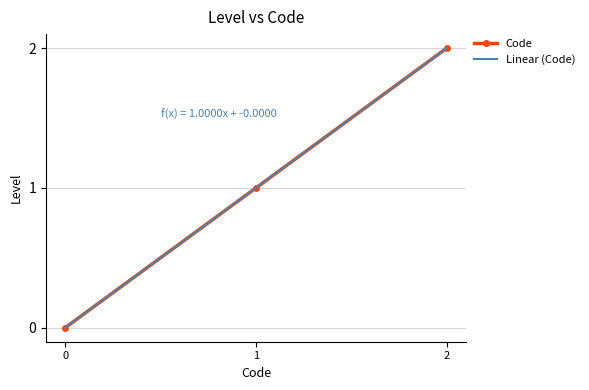

At which label does Linear (Code) first exceed 1?

1